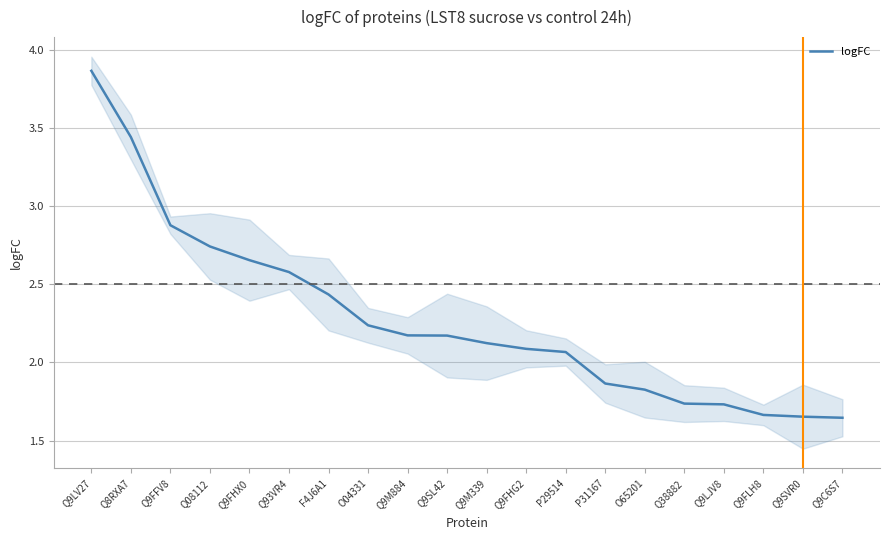

What is the label of the 12th point from the right?

Q9M884